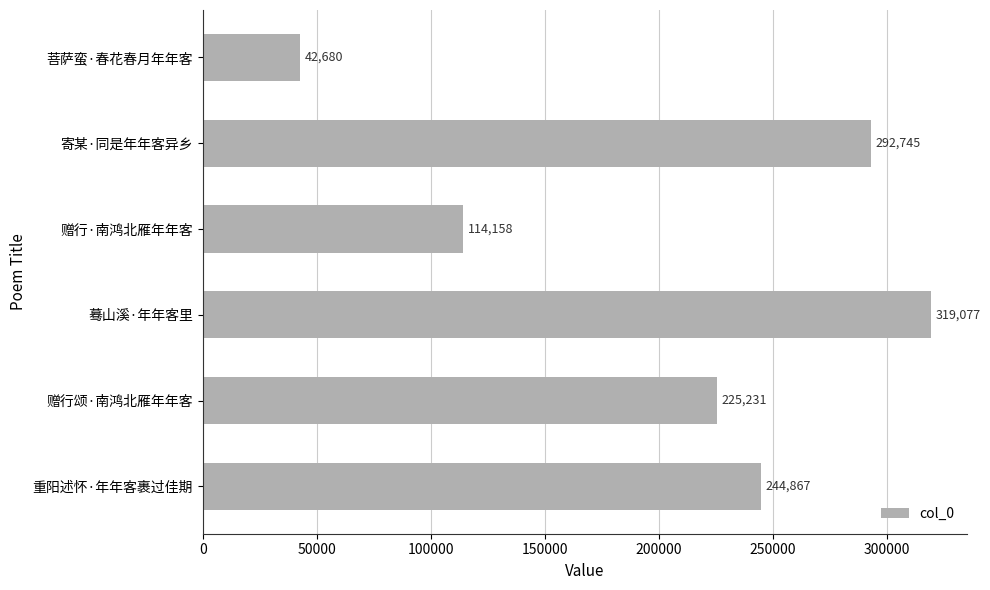

What position from the bottom is 寄某·同是年年客异乡?

5